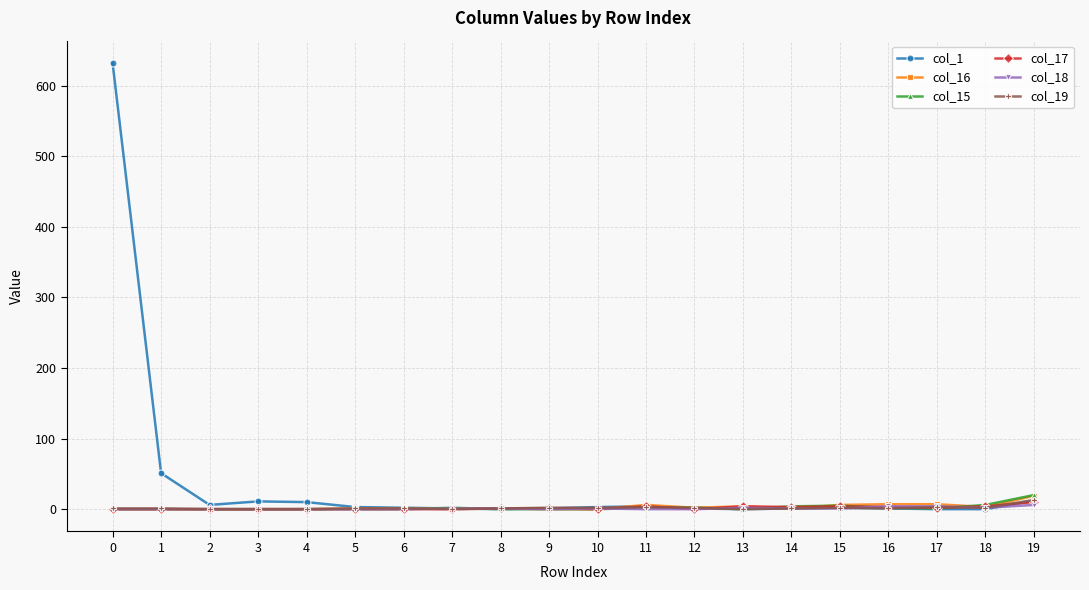

True or false: col_19 has a value of 2 at 18.

True